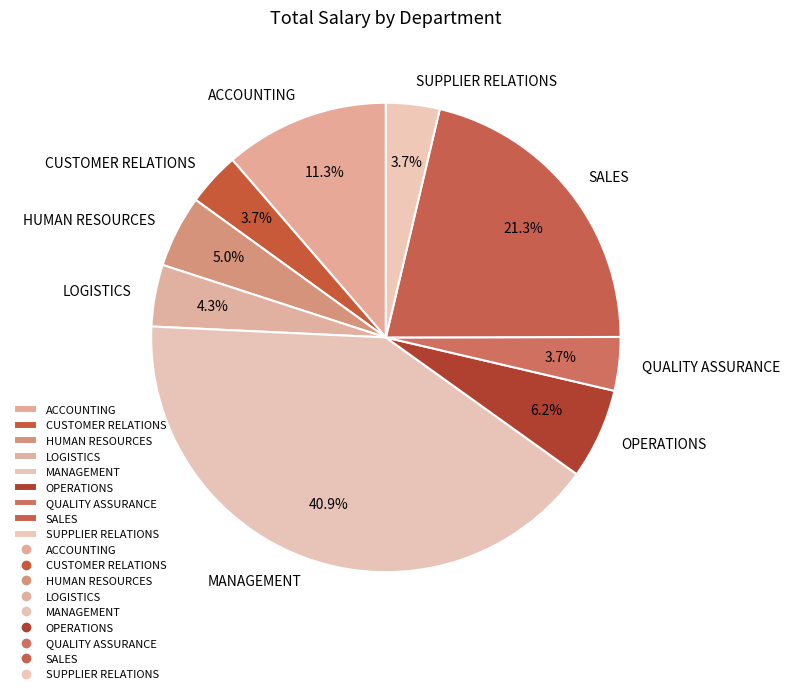

True or false: CUSTOMER RELATIONS accounts for 4% of the total.

True